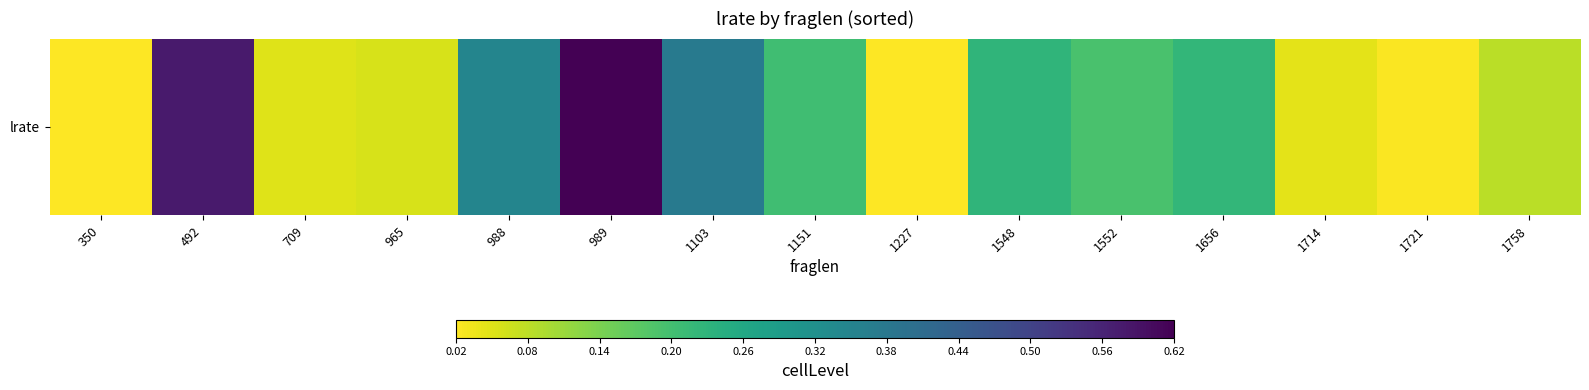

Rank the categories by value from highest to lowest.

989, 492, 1103, 988, 1548, 1656, 1151, 1552, 1758, 965, 709, 1714, 1721, 350, 1227